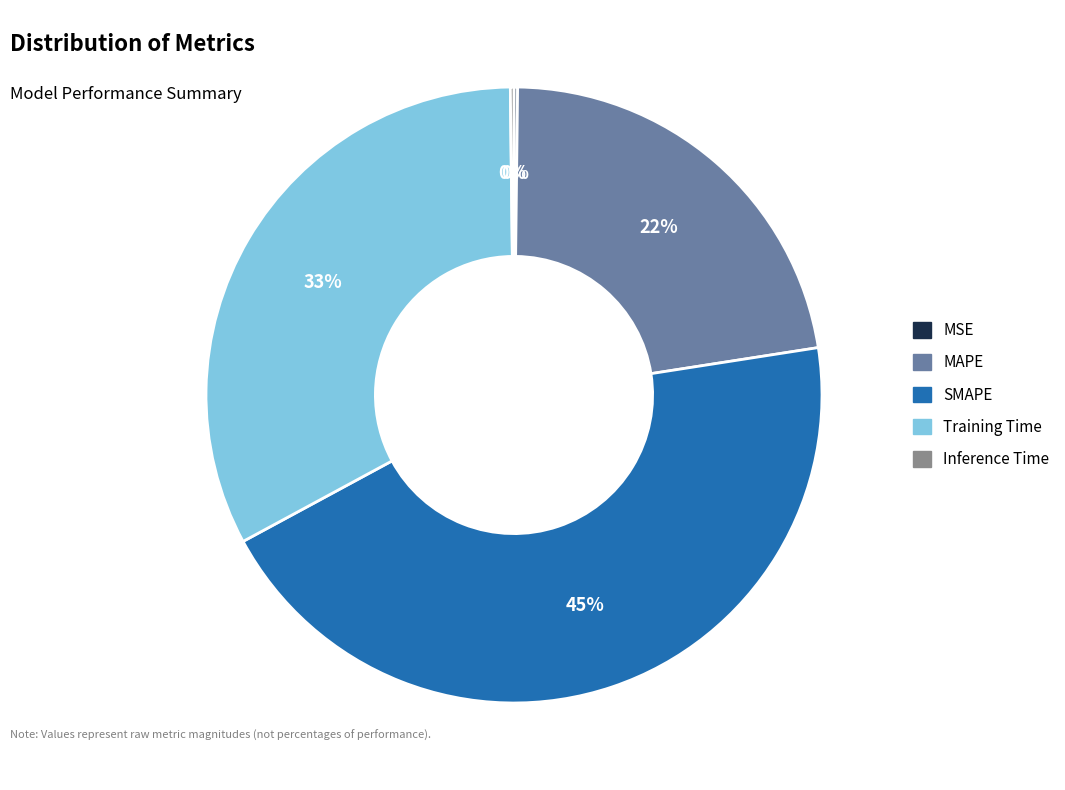

Which category has the biggest portion of the pie?

SMAPE